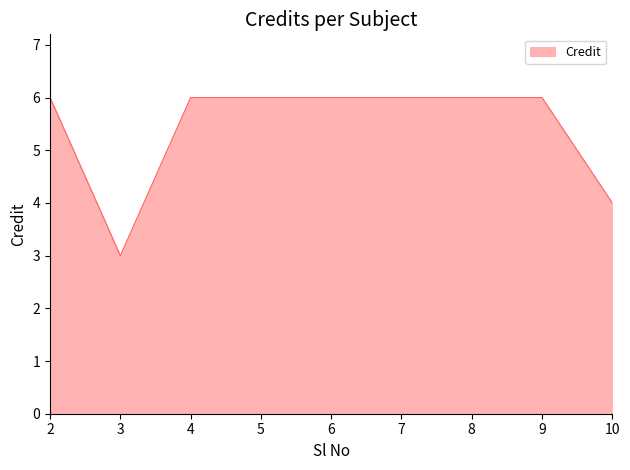

Reading right to left, transcribe all the data shown in this chart.

10=4	9=6	8=6	7=6	6=6	5=6	4=6	3=3	2=6